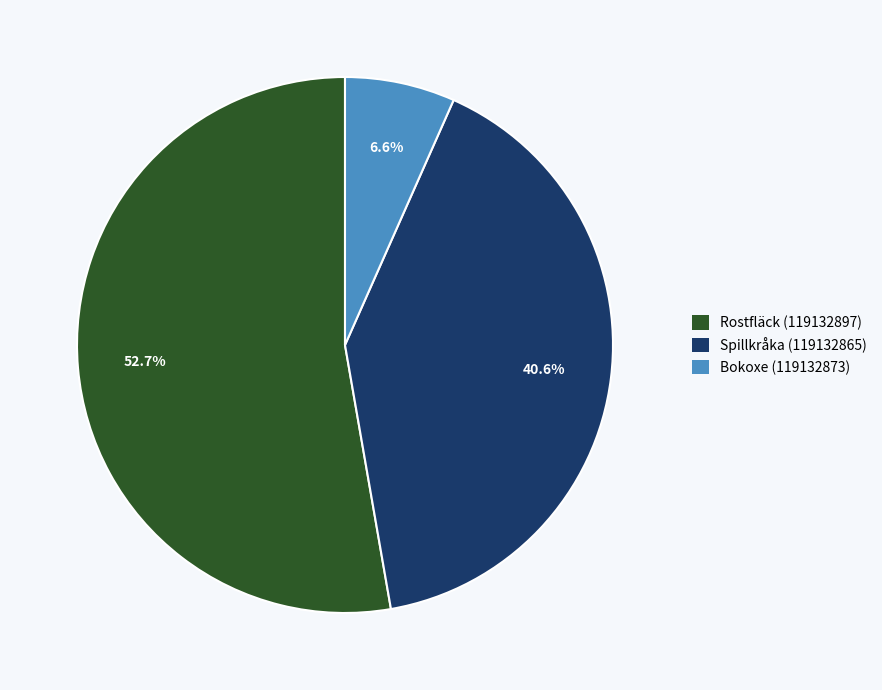

Which category has the biggest portion of the pie?

Rostfläck (119132897)